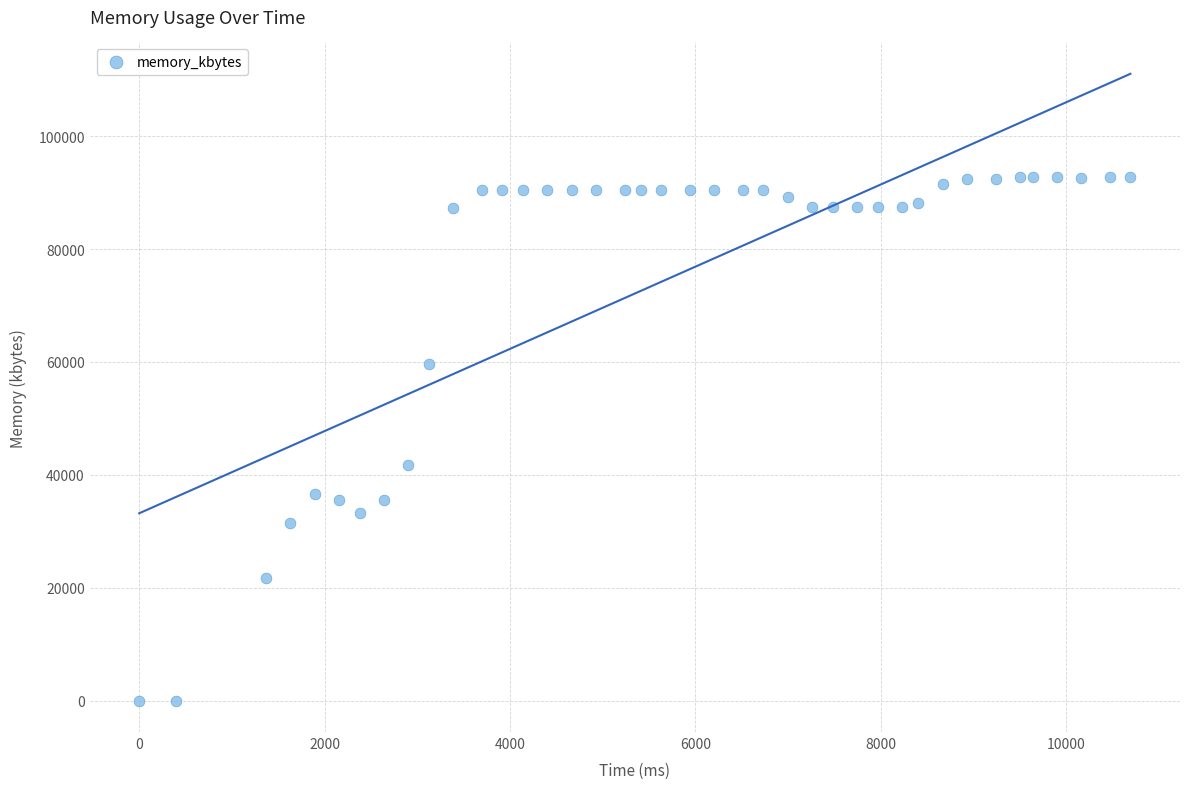

What is the range of Y values (max minus min)?

92684